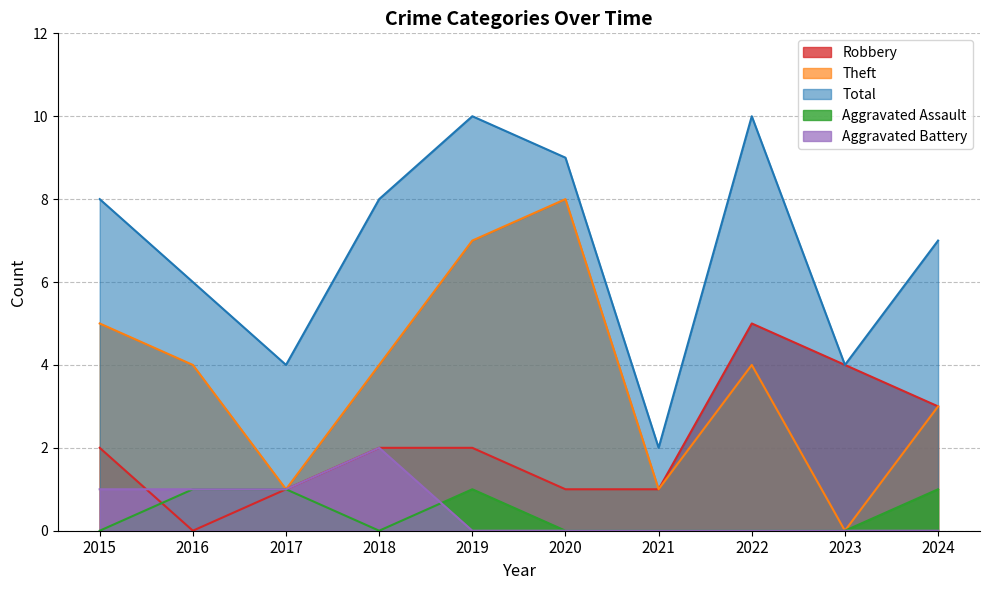

What is the value of the Theft point at the 8th from the left?

4